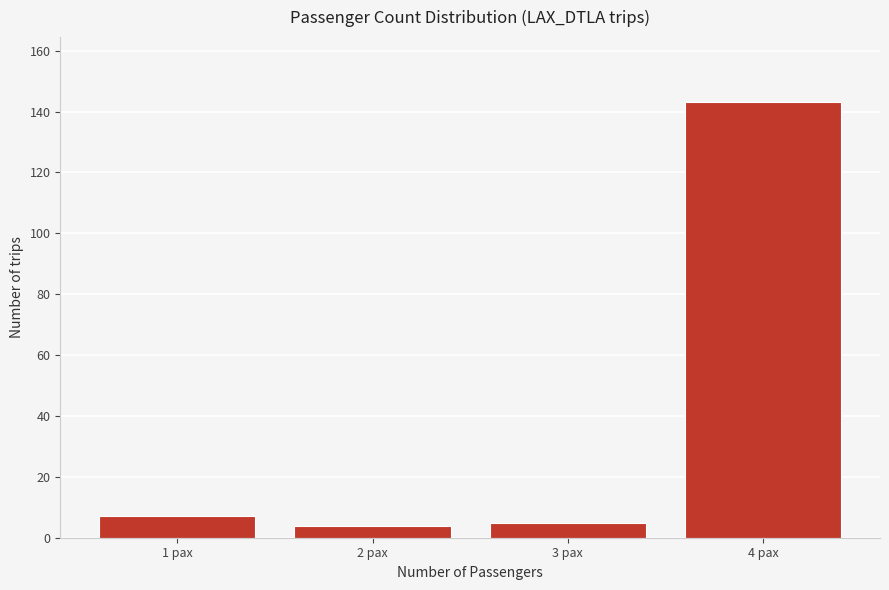

Reading left to right, what are all the values shown in this chart?

1 pax=7	2 pax=4	3 pax=5	4 pax=143